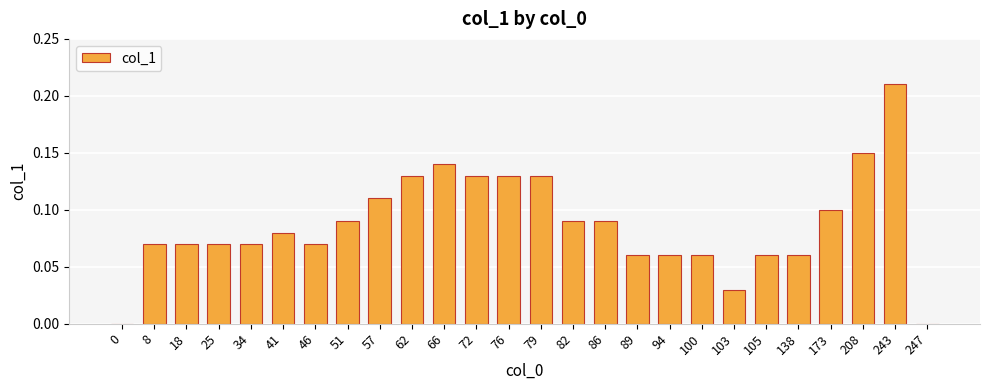

Between 247 and 105, which is larger?

105